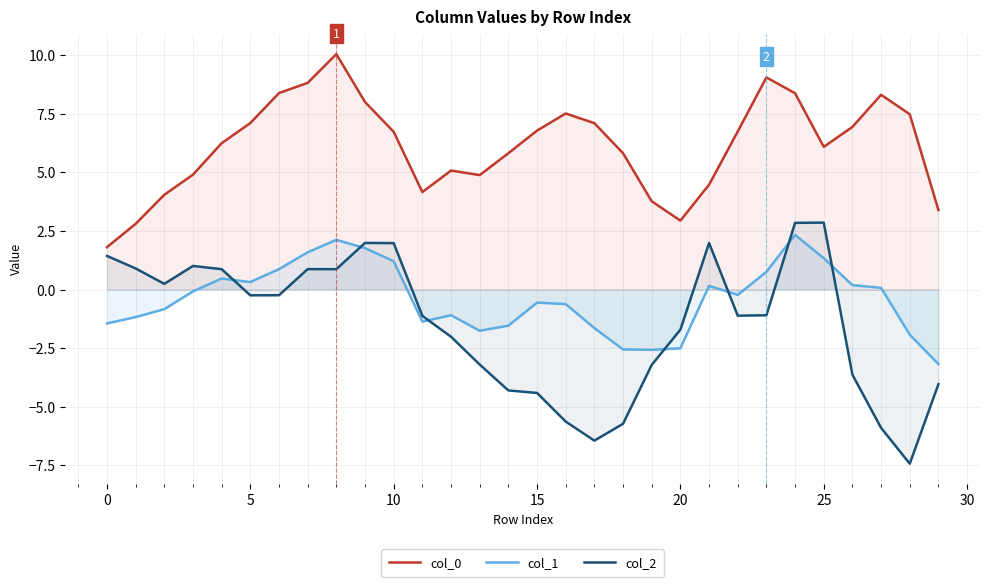

Reading left to right, transcribe all the data shown in this chart.

col_0: 1.8	2.8	4.0	4.9	6.2	7.1	8.4	8.8	10.0	8.0	6.7	4.2	5.1	4.9	5.8	6.8	7.5	7.1	5.8	3.8	2.9	4.5	6.7	9.0	8.4	6.1	6.9	8.3	7.5	3.4
col_1: -1.4	-1.2	-0.8	-0.1	0.5	0.3	0.9	1.6	2.1	1.8	1.2	-1.4	-1.1	-1.8	-1.5	-0.6	-0.6	-1.6	-2.6	-2.6	-2.5	0.2	-0.2	0.8	2.3	1.3	0.2	0.1	-1.9	-3.2
col_2: 1.4	0.9	0.2	1.0	0.9	-0.2	-0.2	0.9	0.9	2.0	2.0	-1.1	-2.0	-3.2	-4.3	-4.4	-5.6	-6.4	-5.7	-3.2	-1.7	2.0	-1.1	-1.1	2.8	2.9	-3.6	-5.9	-7.4	-4.0